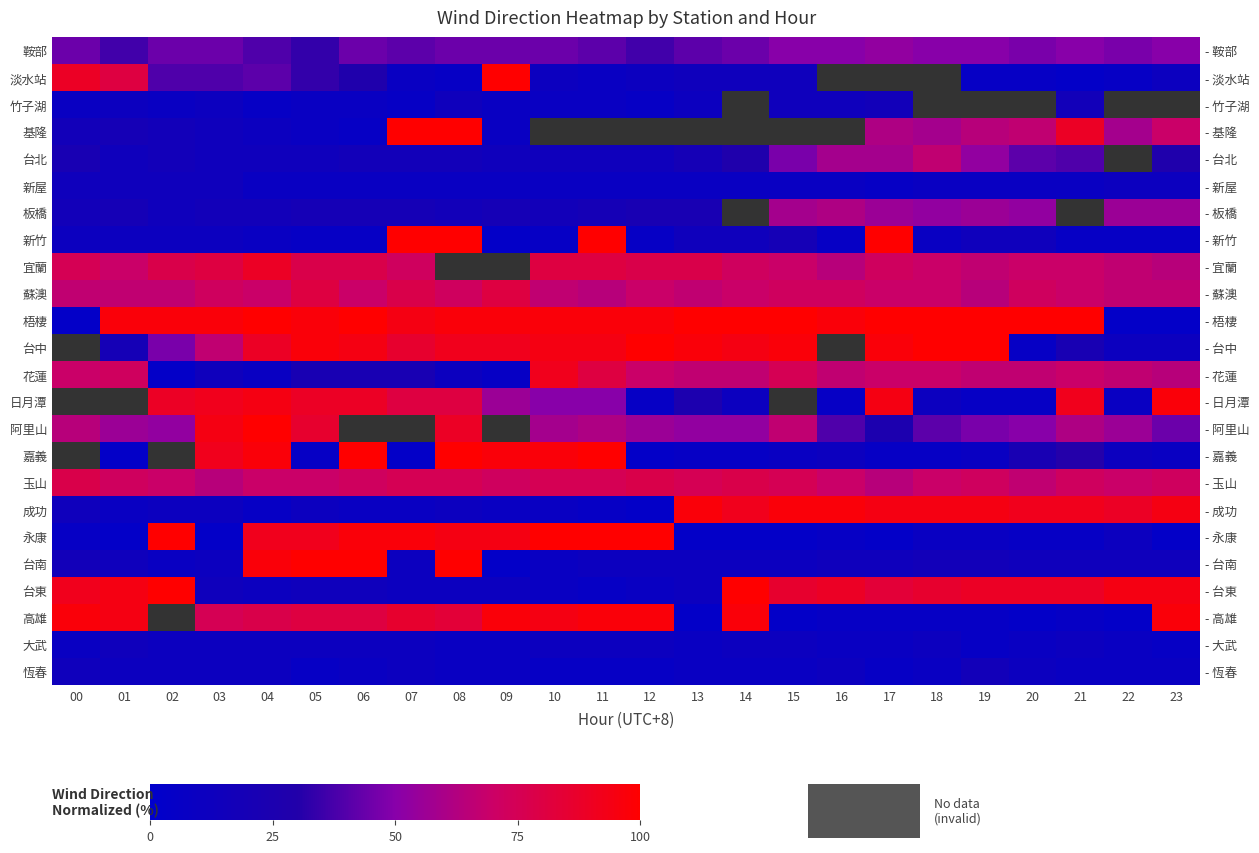

At which category is the sum across all series the highest?

04